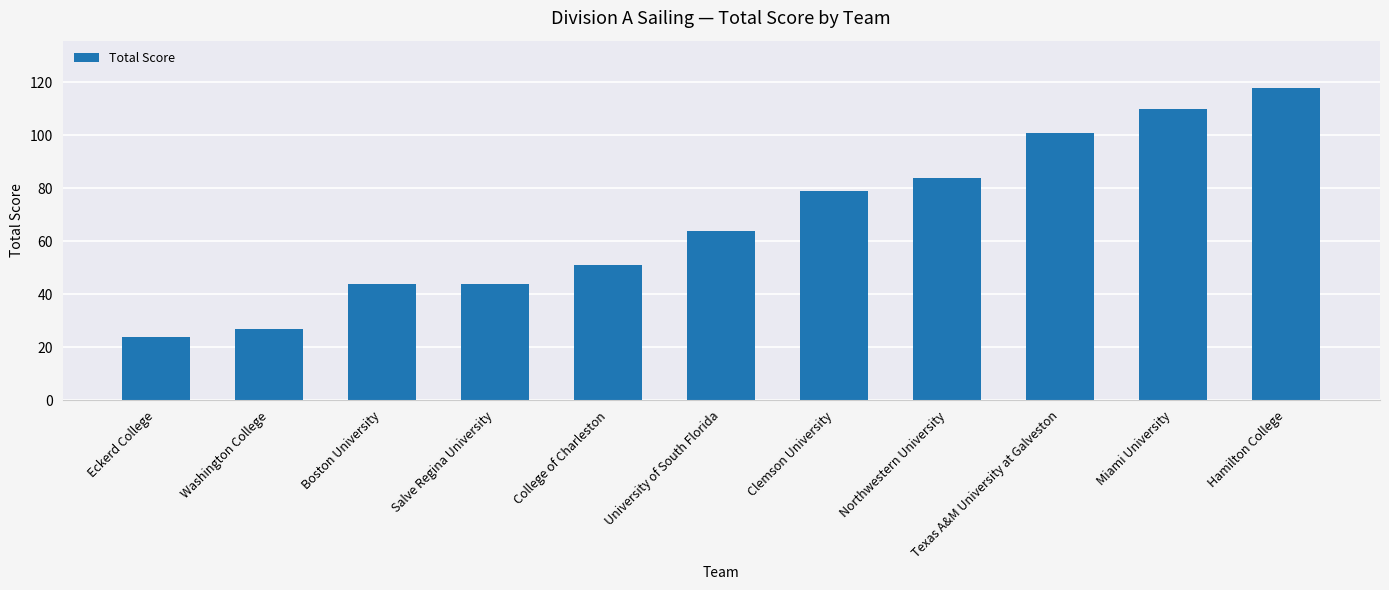

Reading left to right, list all the values displayed in this chart.

24	27	44	44	51	64	79	84	101	110	118